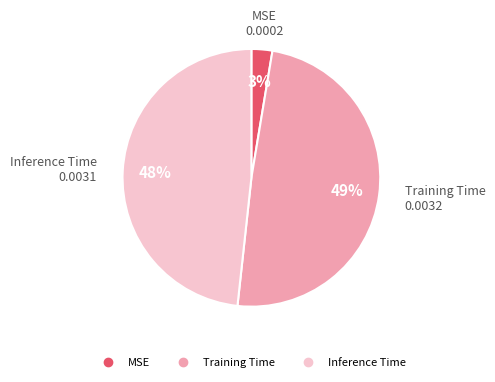

Count the number of slices in the pie.

3